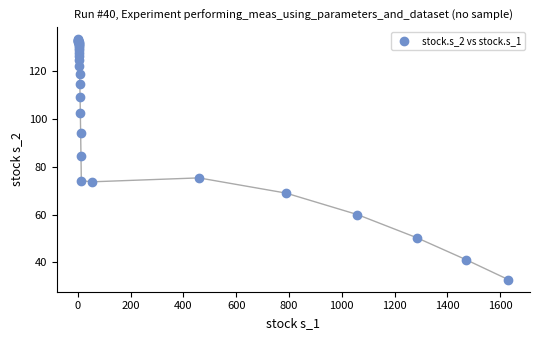

What Y value in the scatter plot is closest to 83?

84.5